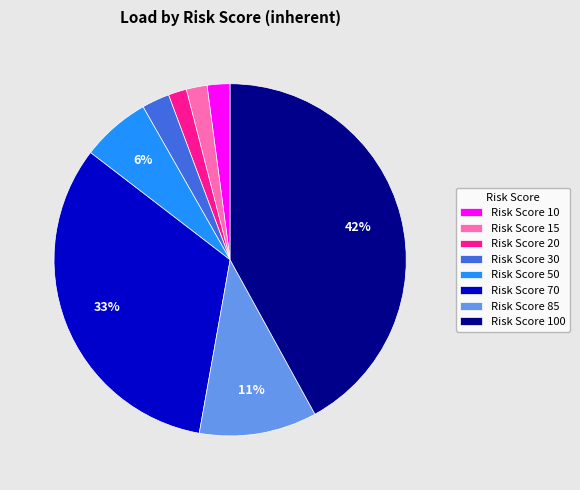

What percentage is the Risk Score 85 slice, to the nearest percent?

11%